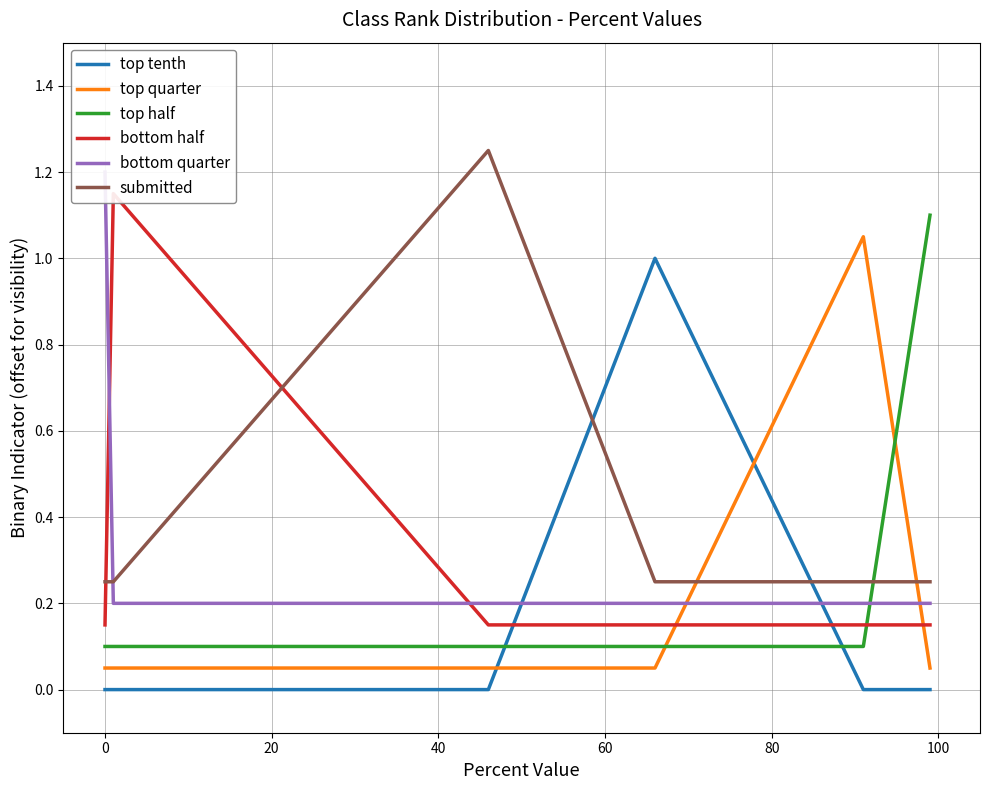

After their last crossing, which series has the higher values: submitted or top half?

top half